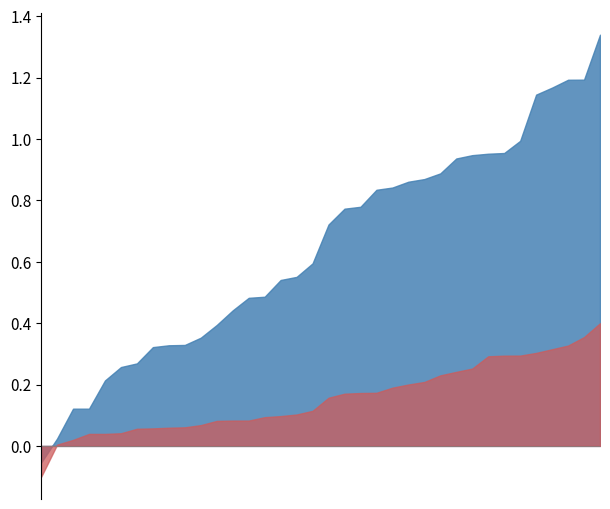

What is the maximum value shown in the chart?

1.3